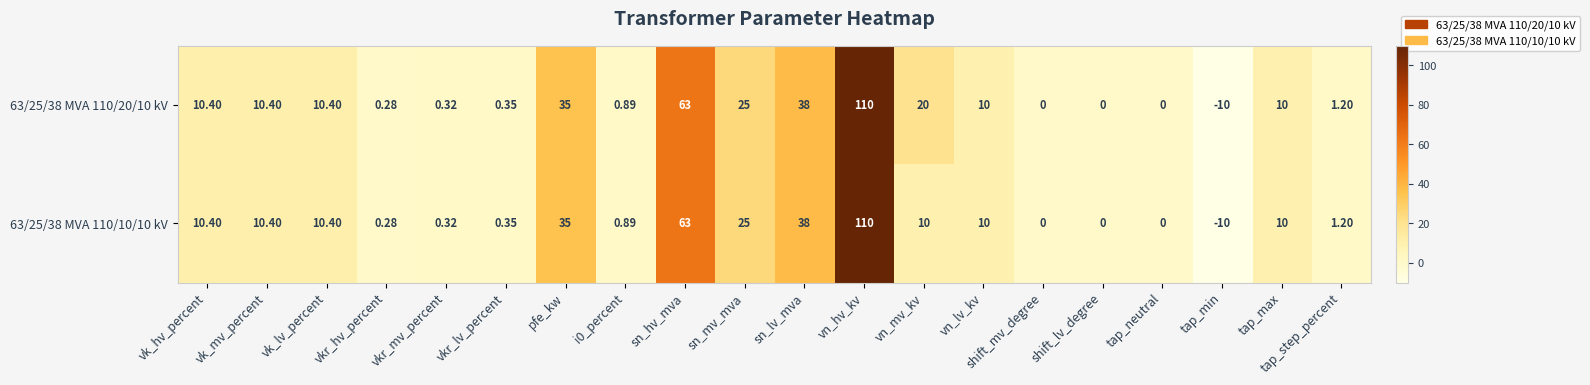

Which label corresponds to the largest value in the chart?

vn_hv_kv